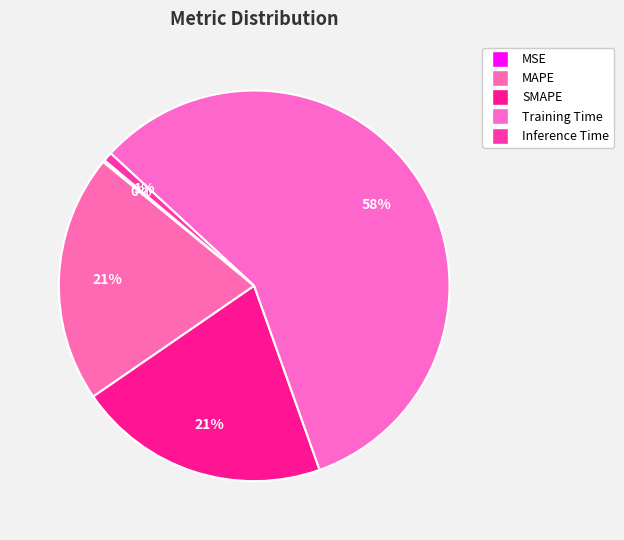

What is the largest slice in the pie chart?

Training Time